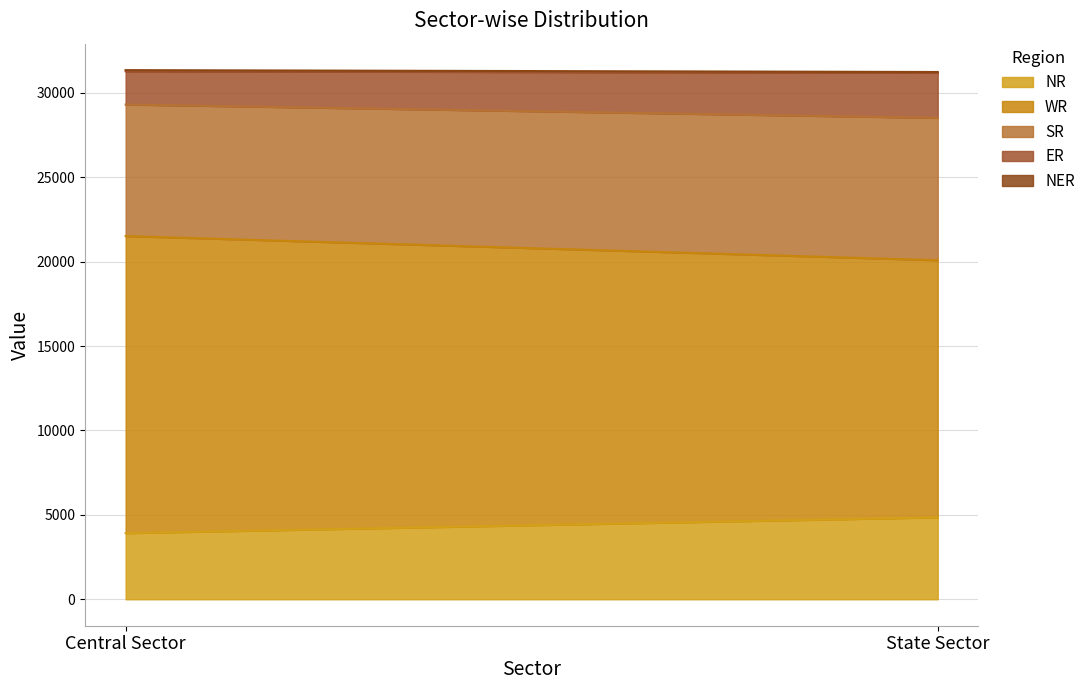

Reading left to right, what are all the values shown in this chart?

NR: Central Sector=3915	State Sector=4850
WR: Central Sector=17595	State Sector=15229
SR: Central Sector=7792	State Sector=8430
ER: Central Sector=1970	State Sector=2670
NER: Central Sector=68	State Sector=50